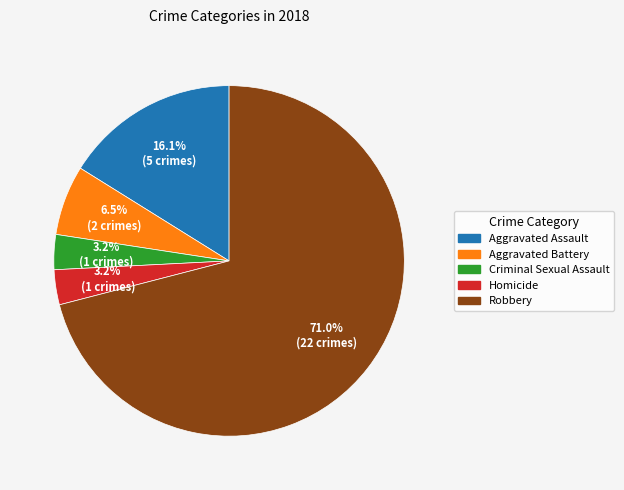

To the nearest percent, what portion does Homicide represent?

3%